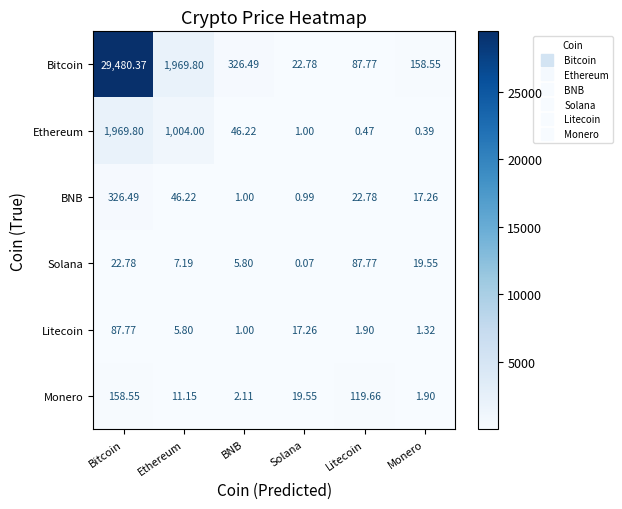

Which series has the largest range (max minus min)?

Bitcoin